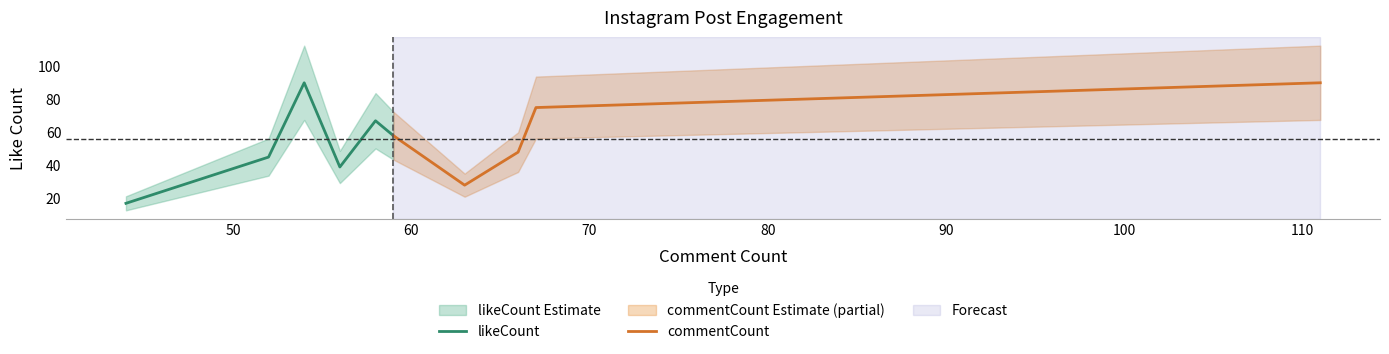

What is the lowest value of the likeCount series?

17